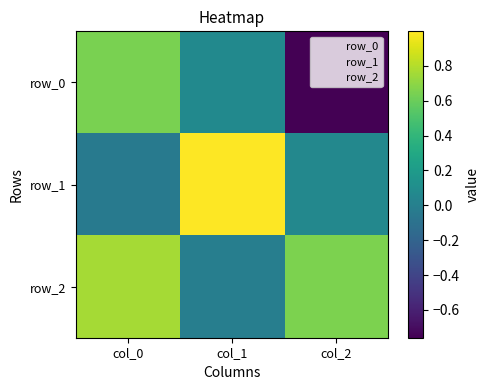

What is the spread (max minus min) of values at col_2?

1.4